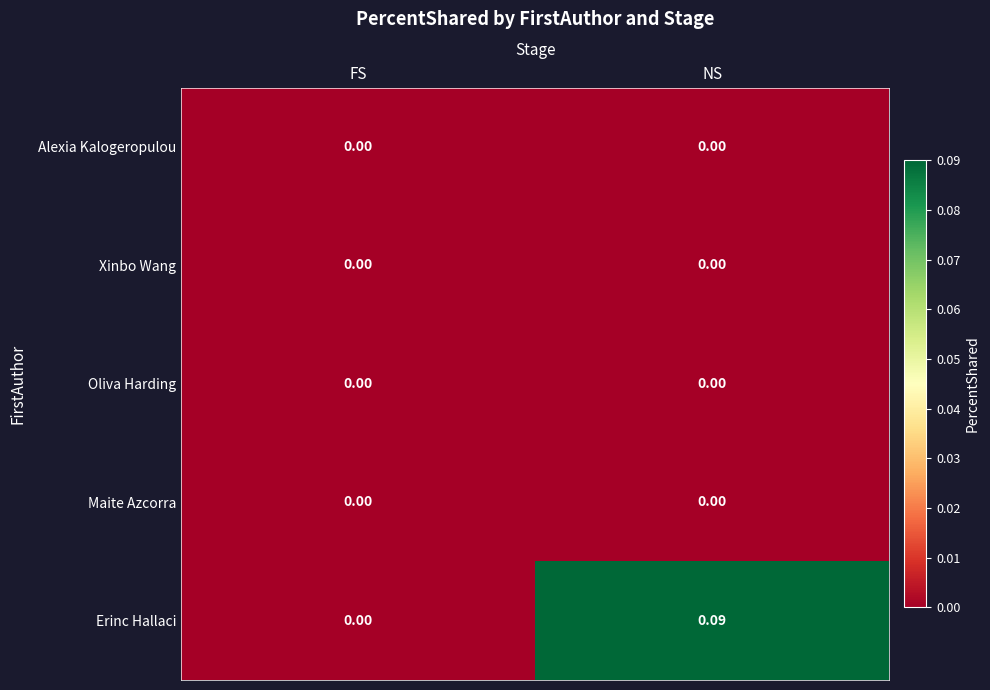

Is the value of Maite Azcorra at FS greater than the value of Erinc Hallaci at NS?

No